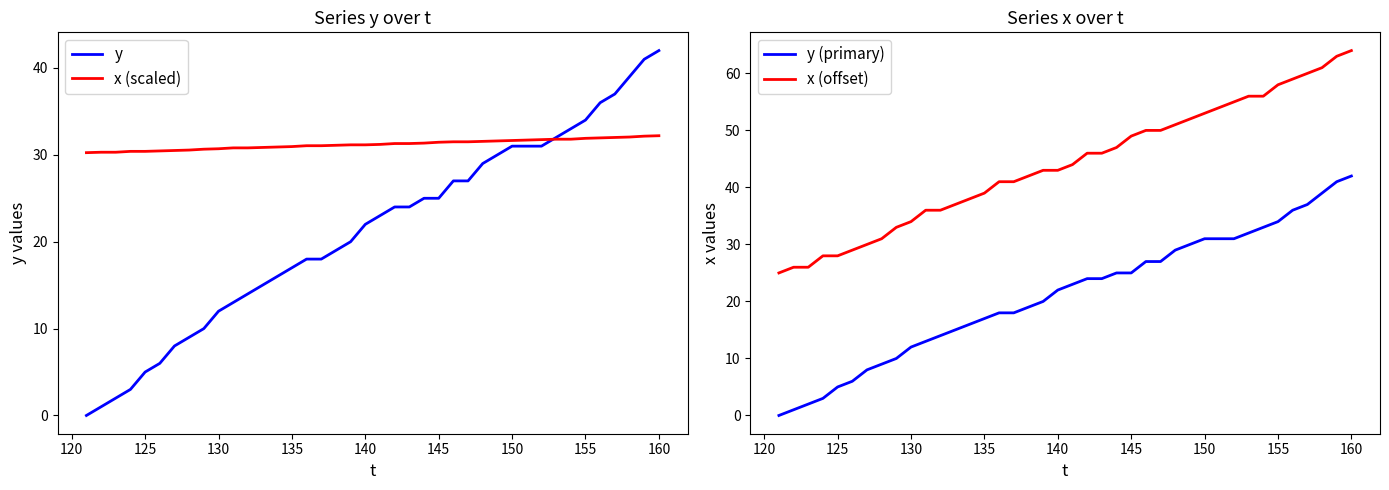

Which series ends up on top after the final intersection of x (scaled) and x (offset)?

x (offset)